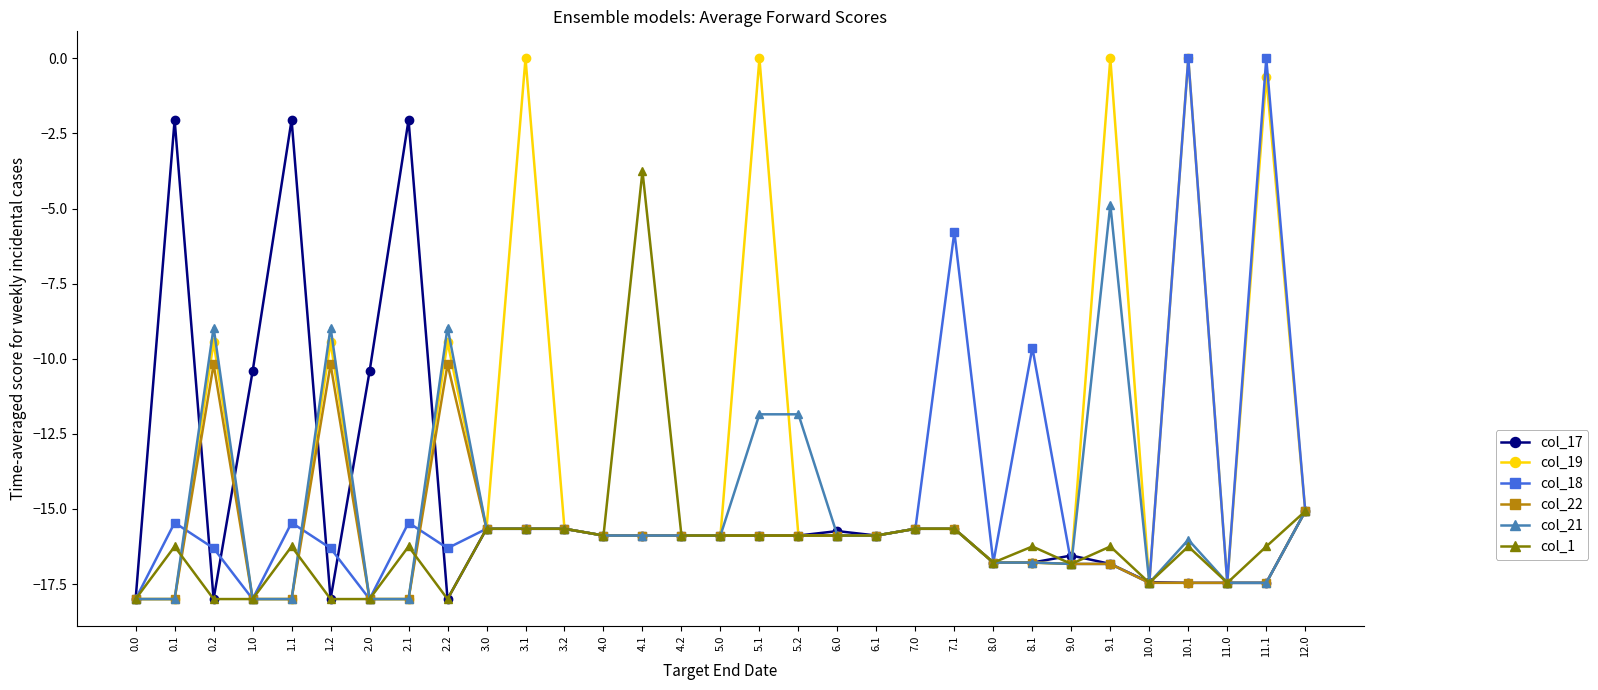

What is the sum of all col_17 values?

-456.1